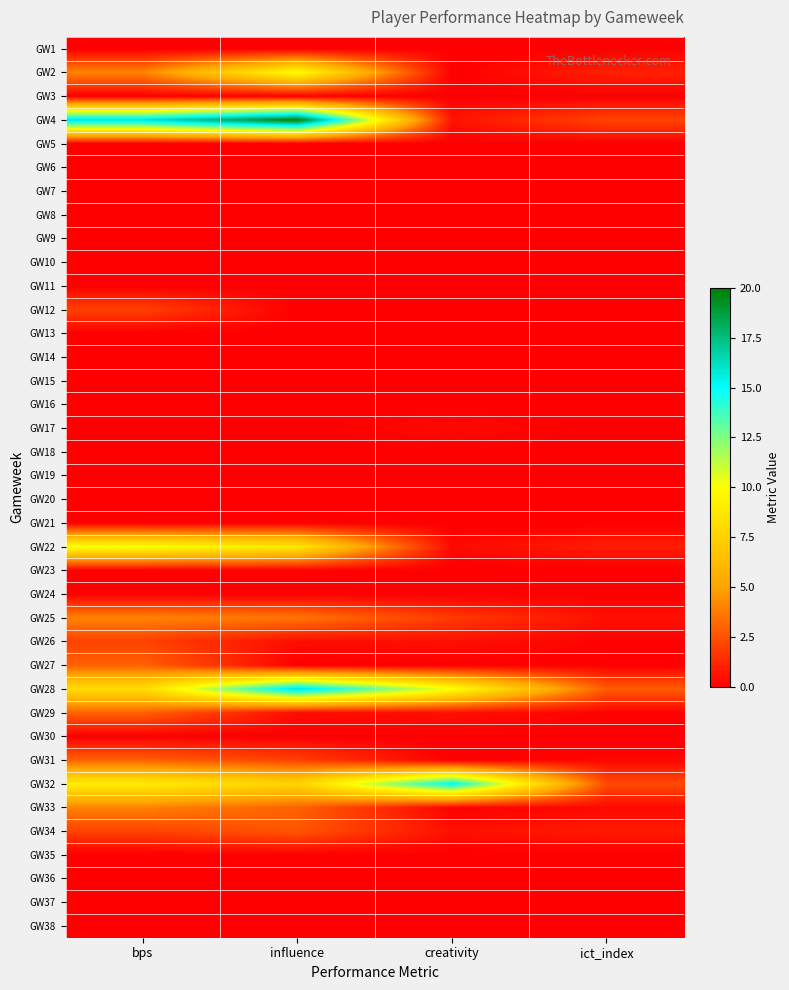

Which has a higher value, influence or ict_index?

influence